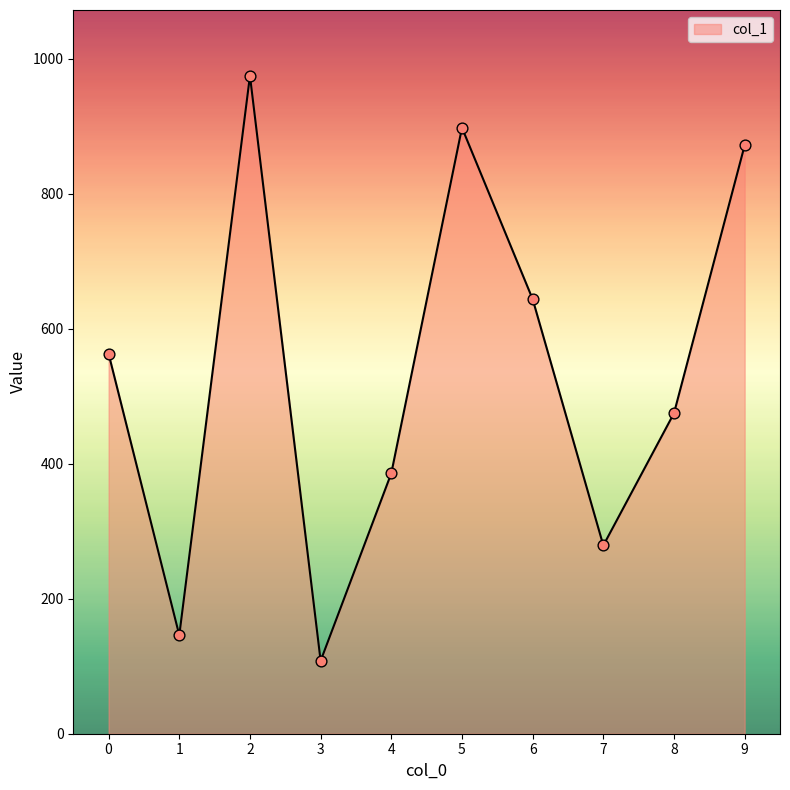

Which has a higher value, 8 or 4?

8